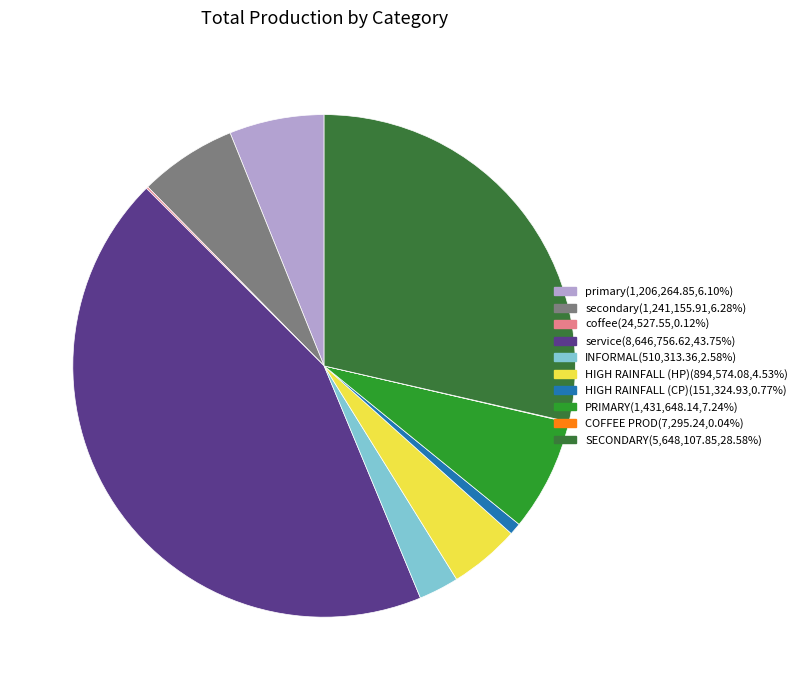

Is it true that HIGH RAINFALL (CP) is 1% of the pie?

True